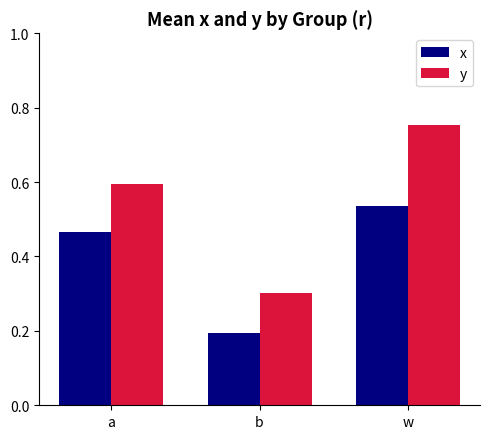

Is the value of x at b greater than the value of y at b?

No